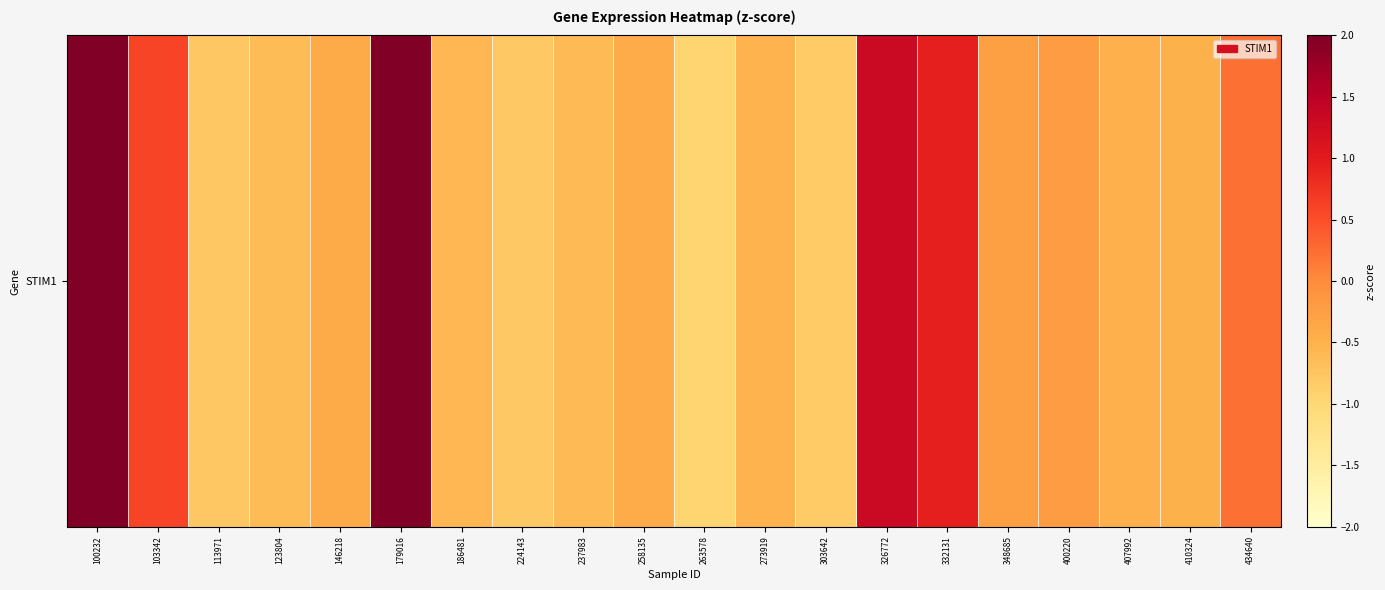

Reading left to right, transcribe all the data shown in this chart.

100232=2.5	103342=0.6	113971=-0.8	123804=-0.6	146218=-0.4	179016=2.3	186481=-0.6	224143=-0.8	237983=-0.6	258135=-0.4	263578=-0.9	273919=-0.5	303642=-0.8	326772=1.3	332131=0.9	348685=-0.3	400220=-0.2	407992=-0.5	410324=-0.5	434640=0.2